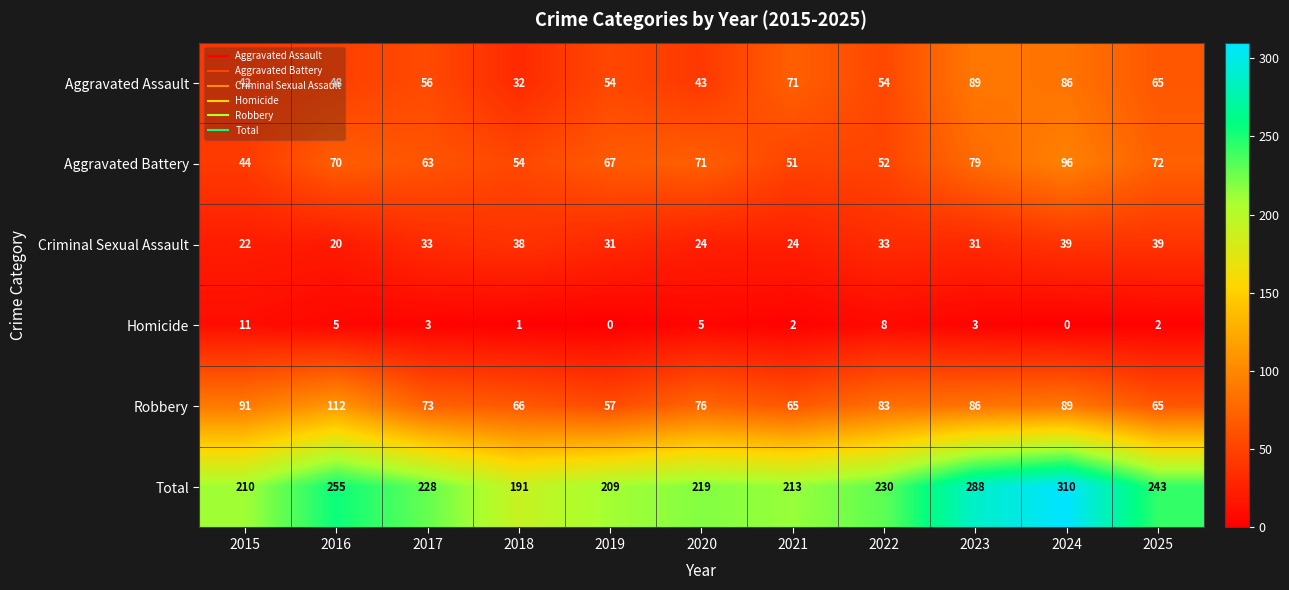

Rank the series by their maximum value, from highest to lowest.

Total, Robbery, Aggravated Battery, Aggravated Assault, Criminal Sexual Assault, Homicide